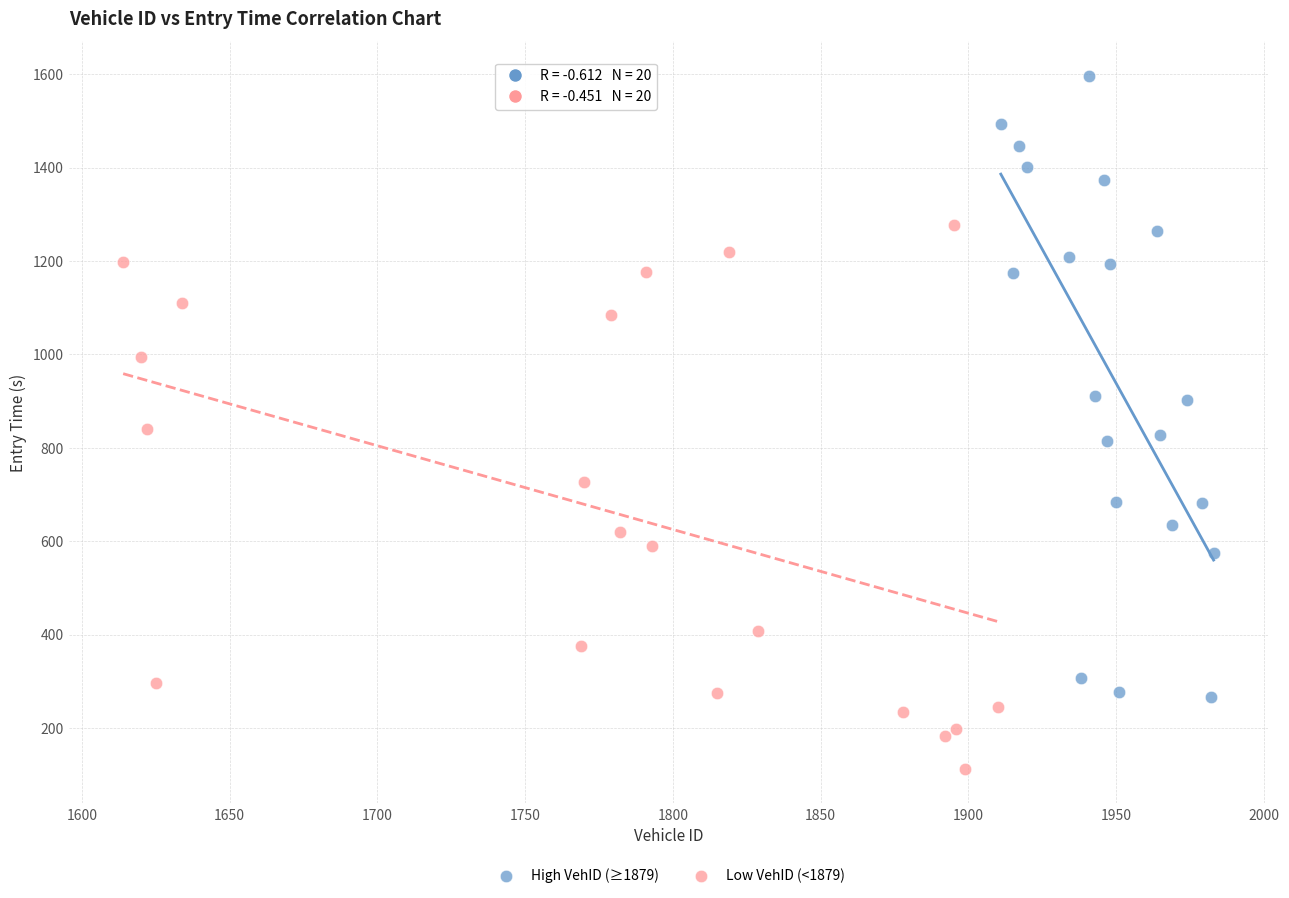

Which series reaches the maximum Y coordinate?

High VehID (≥1879)